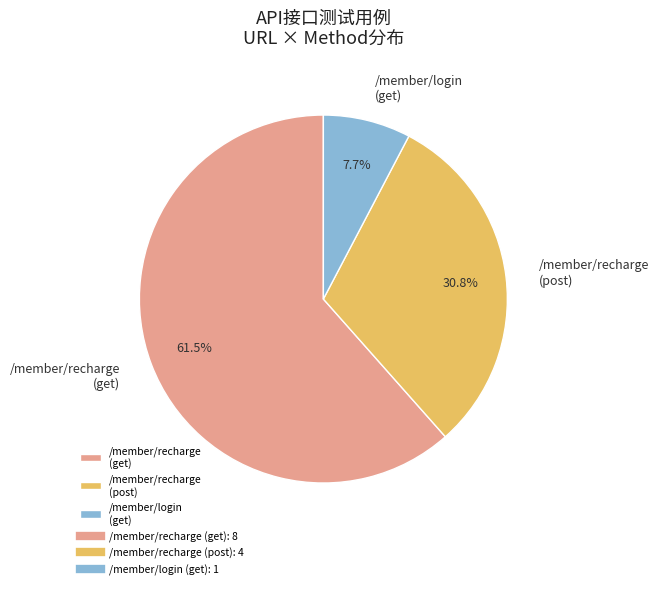

What is the smallest slice in the pie chart?

/member/login (get)